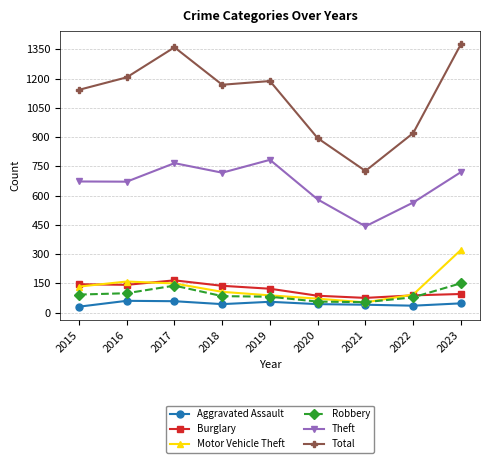

Which series has the largest total across all categories?

Total